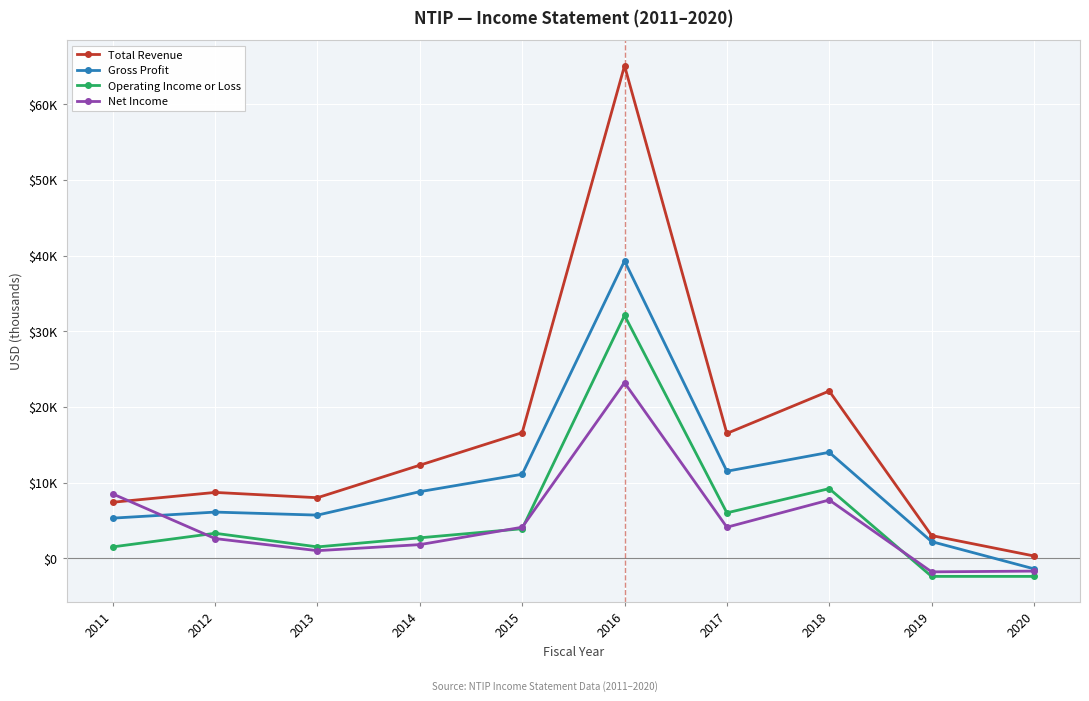

What are all the series names shown in the legend?

Total Revenue, Gross Profit, Operating Income or Loss, Net Income